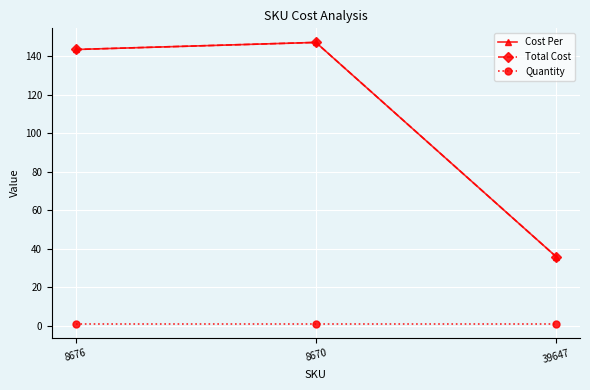

Between 8670 and 39647, which series saw the biggest shift?

Cost Per